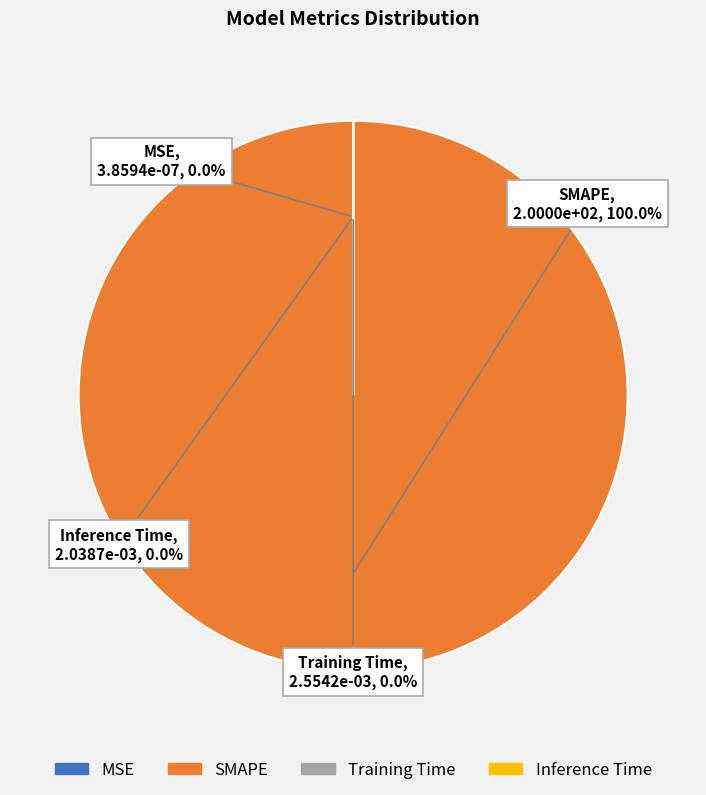

To the nearest percent, what portion does SMAPE represent?

100%